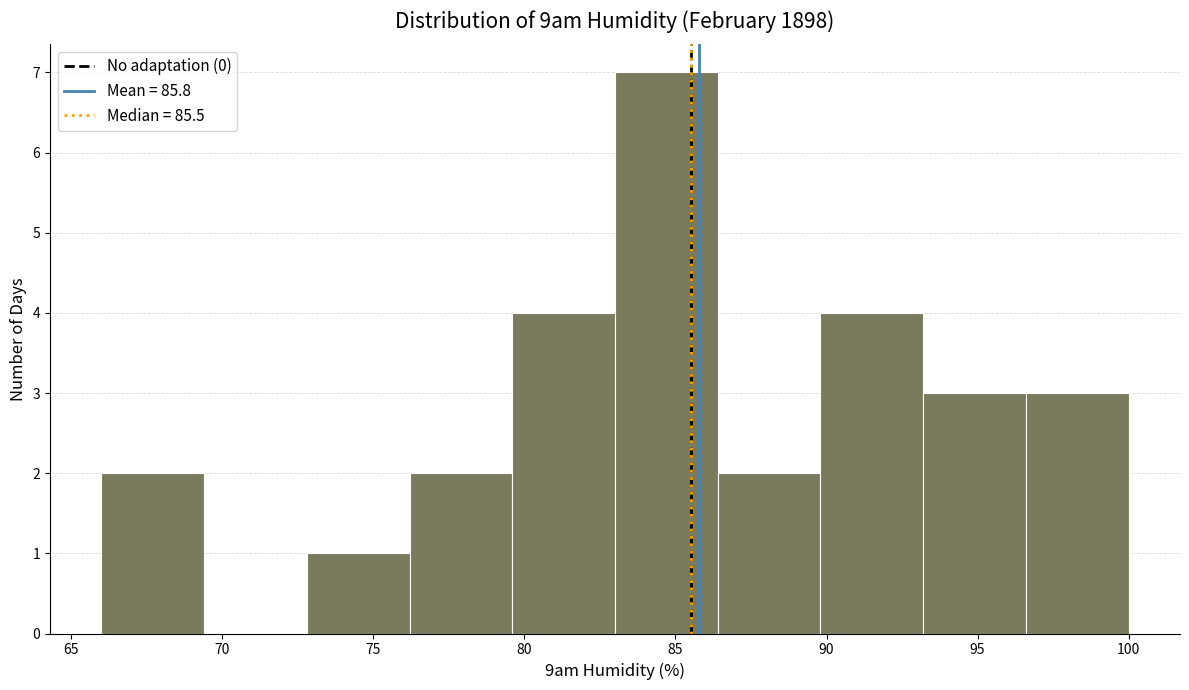

Over which range of the x-axis is the bar tallest?

83.0 to 86.4